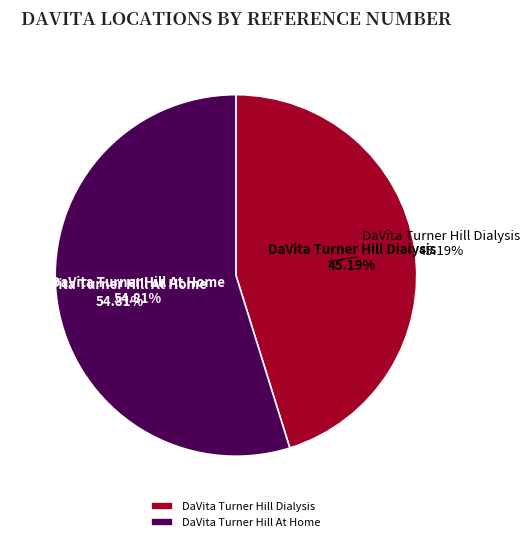

To the nearest percent, what is the average slice percentage?

50%